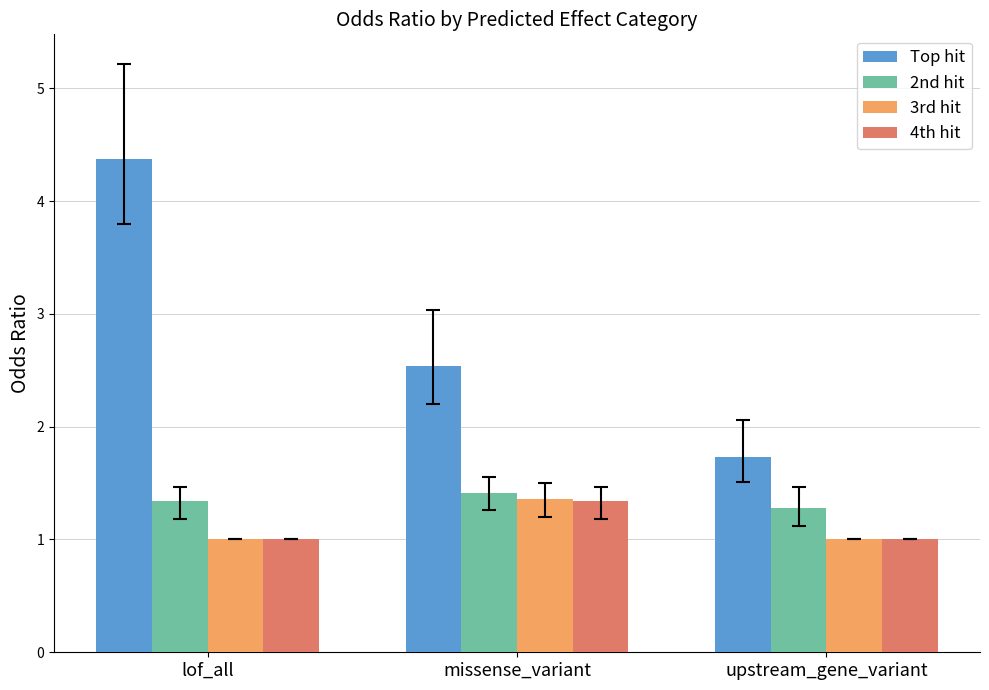

Are the bars horizontal?

No